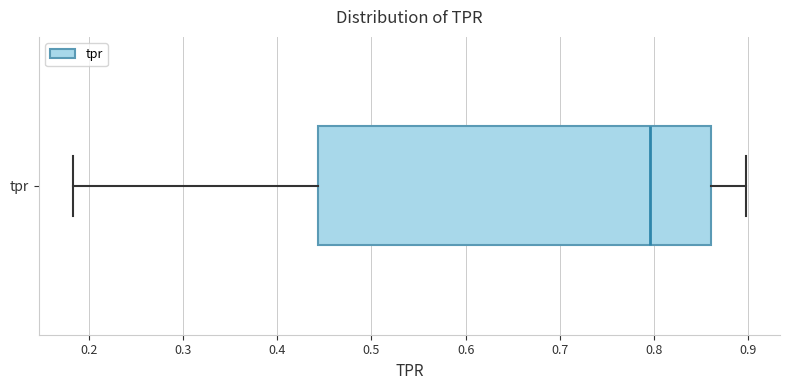

Transcribe this box plot: give where the median line is, the range the box spans, and where the two whiskers end, as read against the x-axis. The values are not printed on the chart, so give them approximately, as read against the axis.

median 0.80, box 0.44 to 0.86, whiskers 0.18 to 0.90